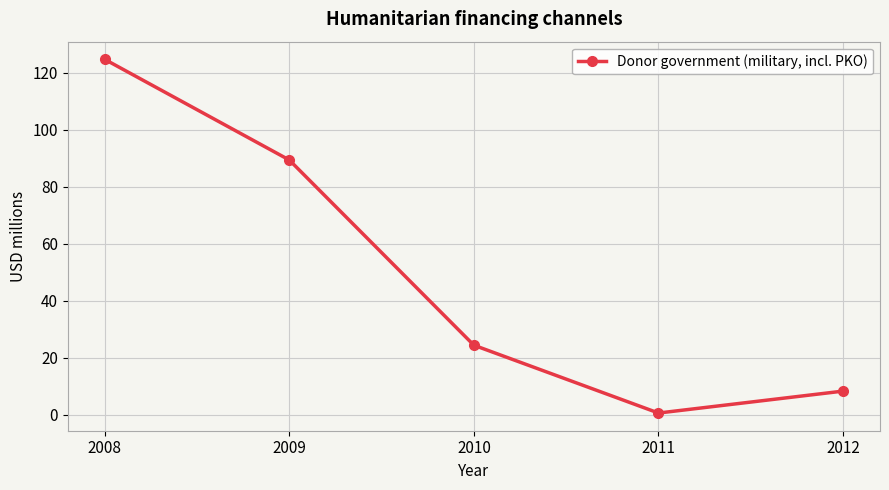

What is the difference between the values at 2011 and 2010?

23.8